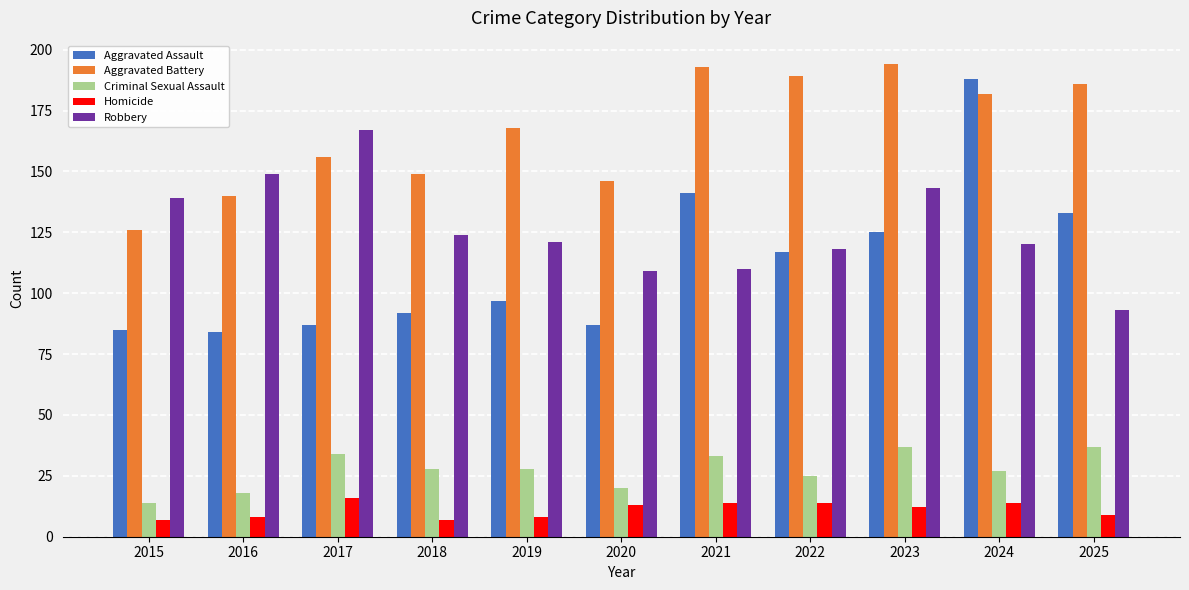

At 2015, list the series in order from smallest to largest.

Homicide, Criminal Sexual Assault, Aggravated Assault, Aggravated Battery, Robbery